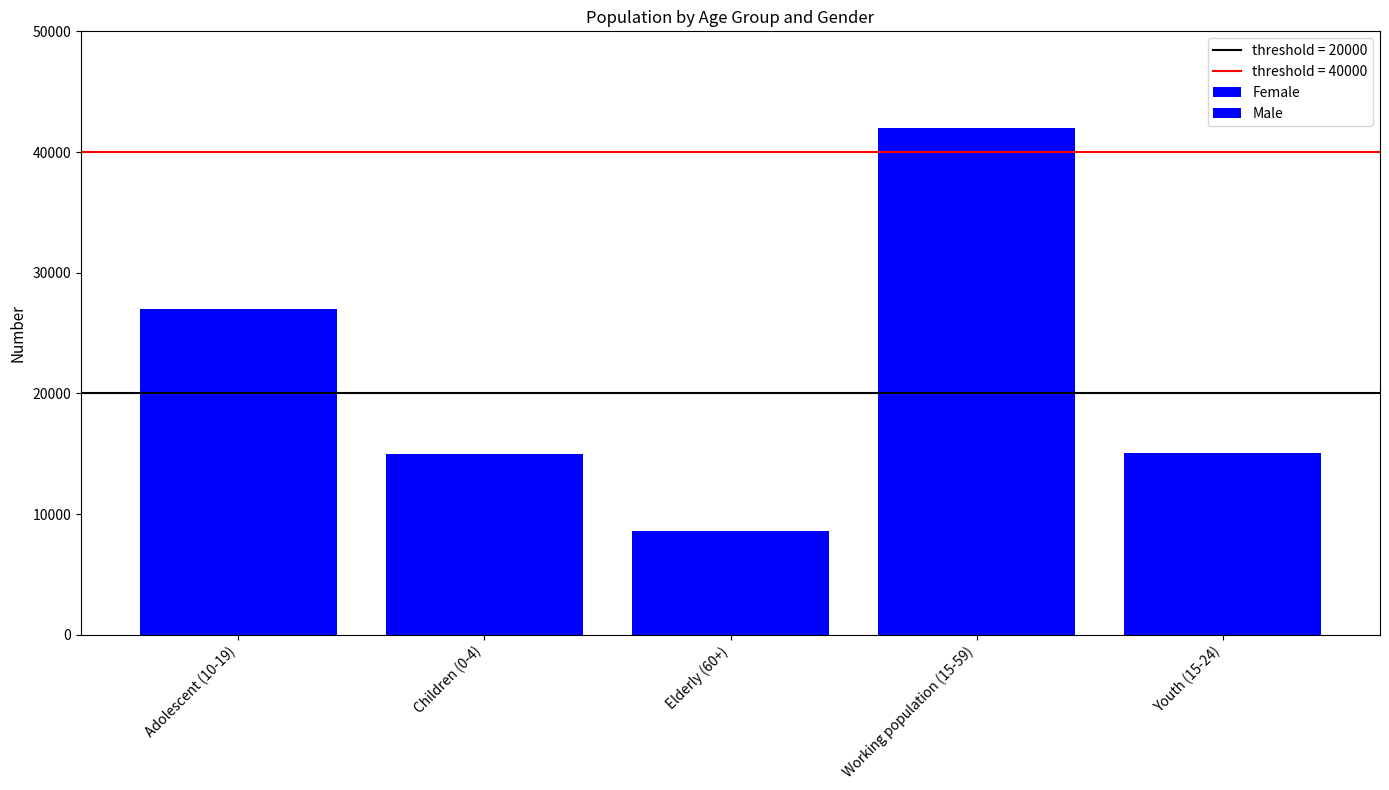

What is the difference between the second highest and minimum values in the Male series?

18405